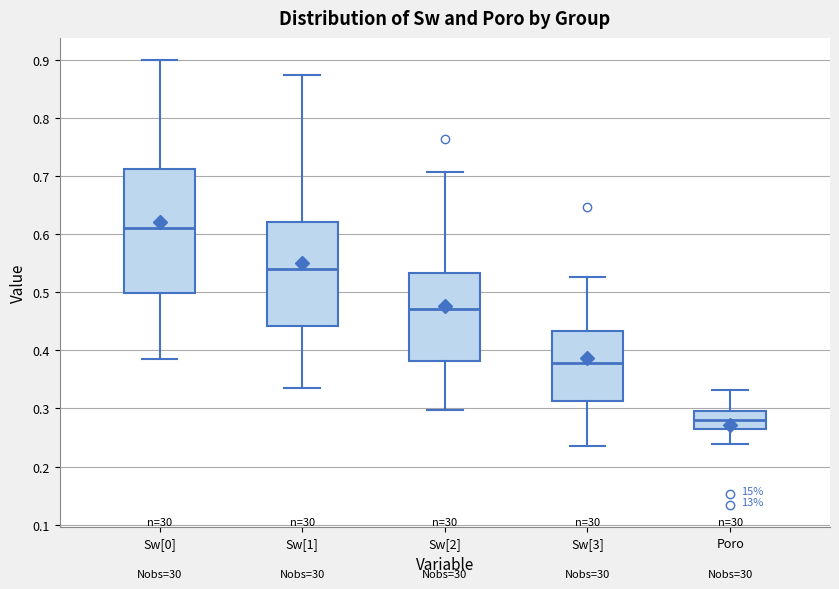

Reading left to right, read every box against the y-axis: the position of its median line, the range the box covers, and the ends of its whiskers. The values are not printed on the chart, so give them approximately, as read against the axis.

Sw[0]: median 0.61, box 0.50 to 0.71, whiskers 0.38 to 0.90
Sw[1]: median 0.54, box 0.44 to 0.62, whiskers 0.34 to 0.87
Sw[2]: median 0.47, box 0.38 to 0.53, whiskers 0.30 to 0.71
Sw[3]: median 0.38, box 0.31 to 0.43, whiskers 0.23 to 0.53
Poro: median 0.28, box 0.26 to 0.30, whiskers 0.24 to 0.33